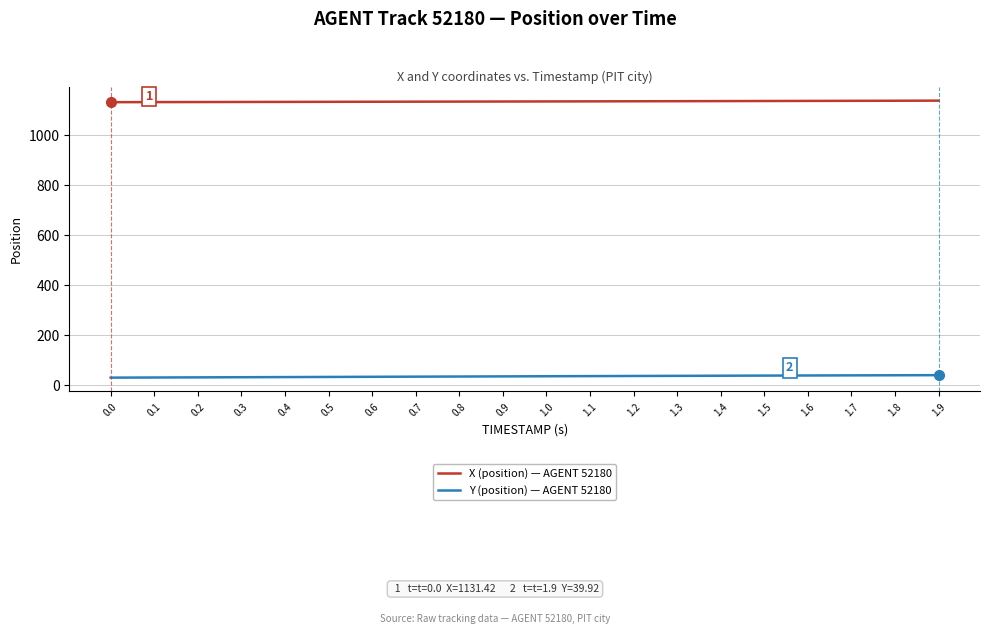

True or false: Y (position) — AGENT 52180 and X (position) — AGENT 52180 cross at least once.

False